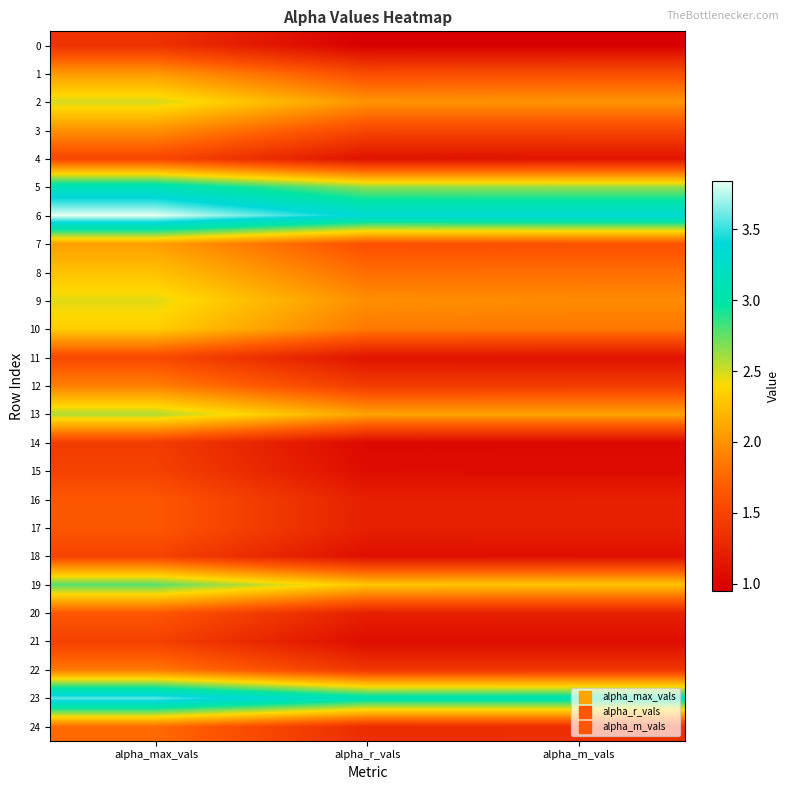

What is the maximum value shown in the chart?

3.8